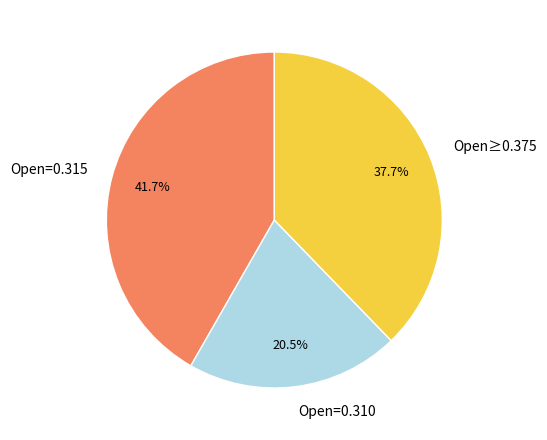

Count the number of slices in the pie.

3